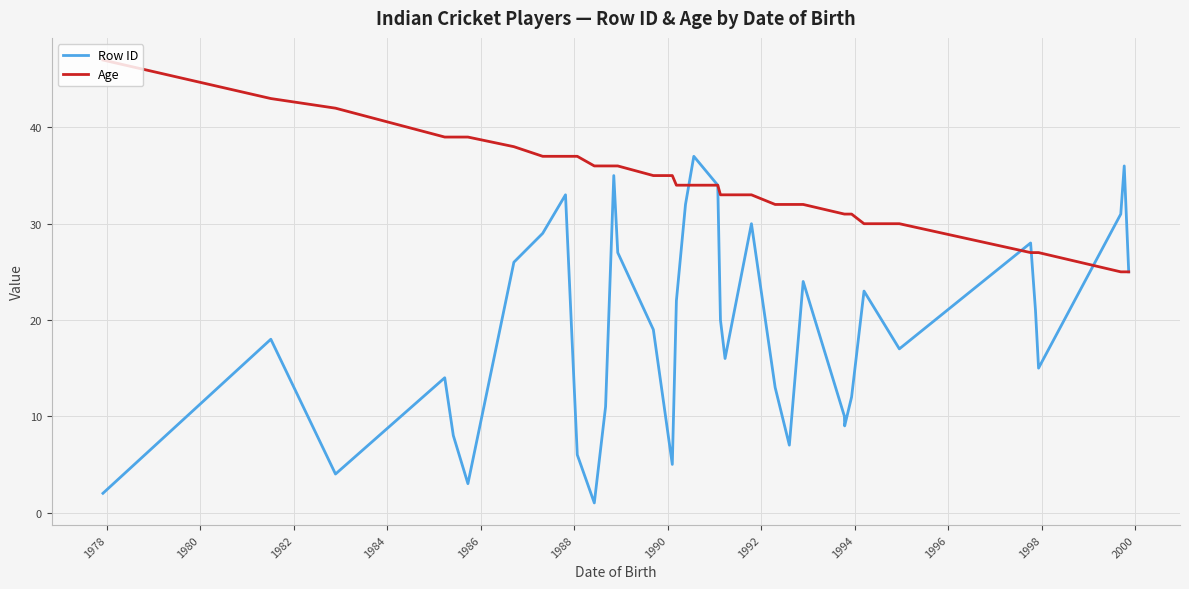

Which series has the largest total across all categories?

Age